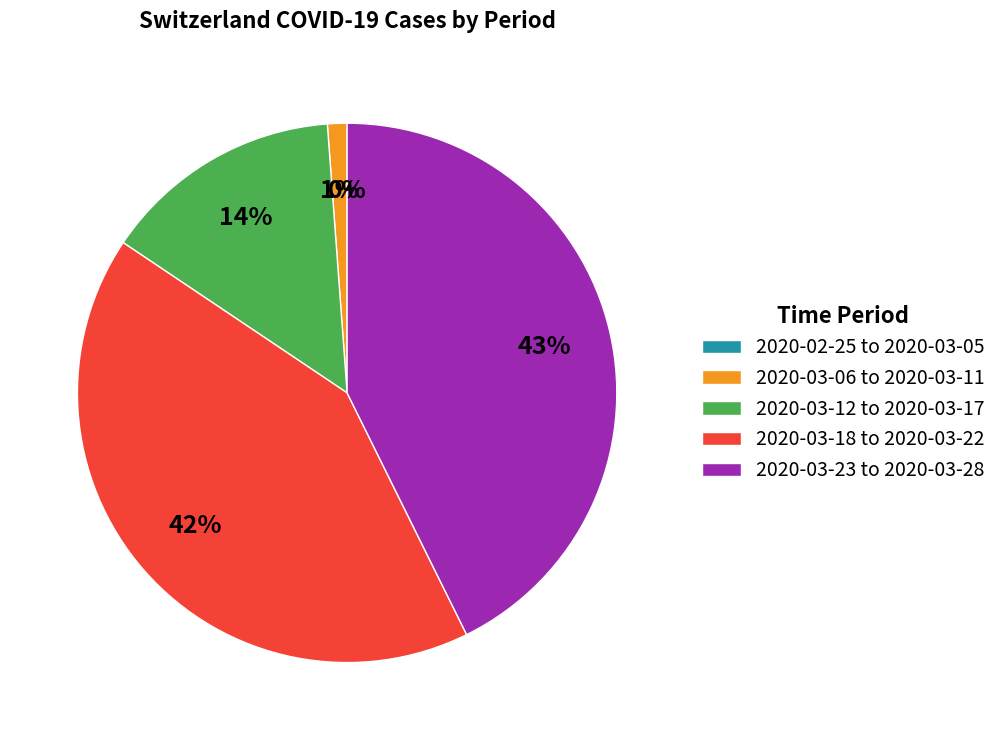

How much of the chart is everything except 2020-02-29?

100.0%